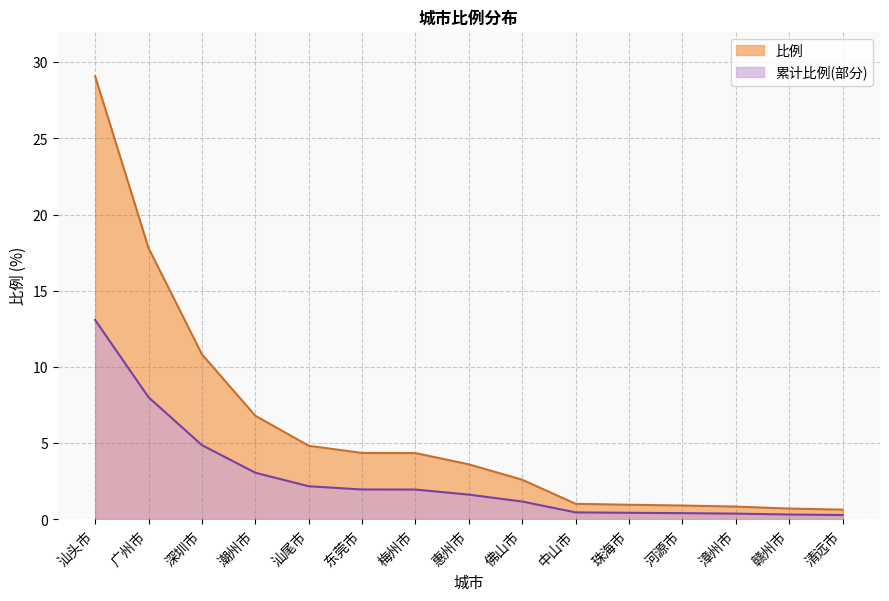

The value at 中山市 is 1.0. True or false?

True